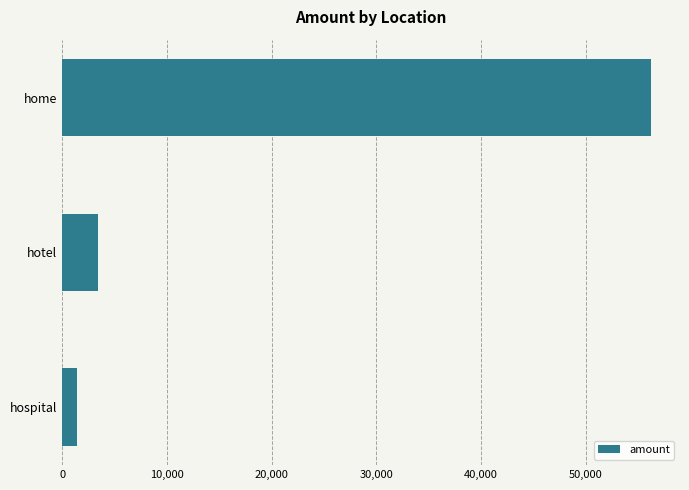

Reading bottom to top, what are all the values shown in this chart?

1390	3456	56185